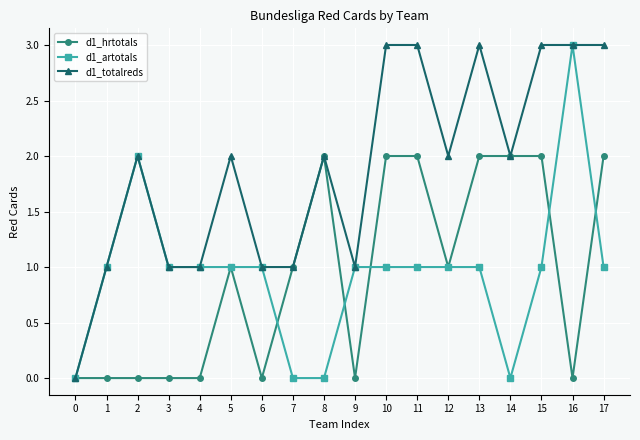

Is it true that d1_artotals equals -1 at 8?

False